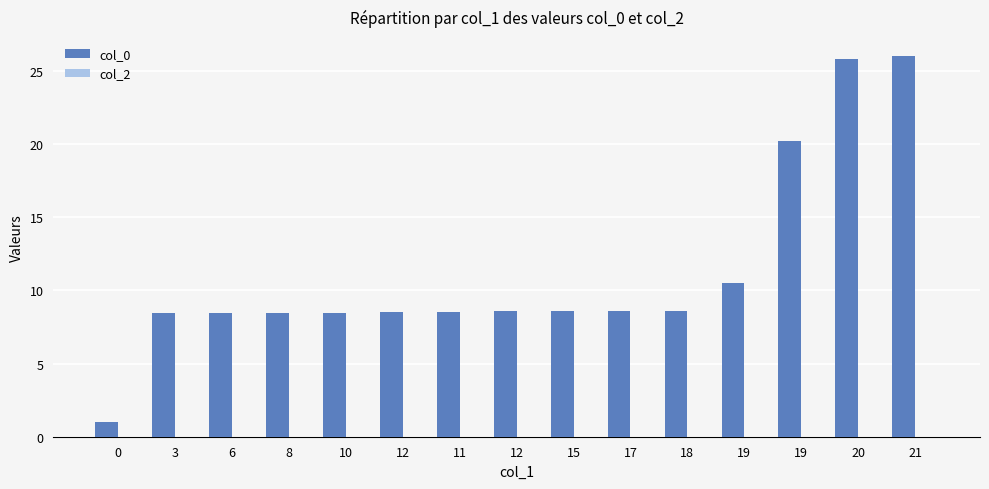

How many bars are there in total?

15